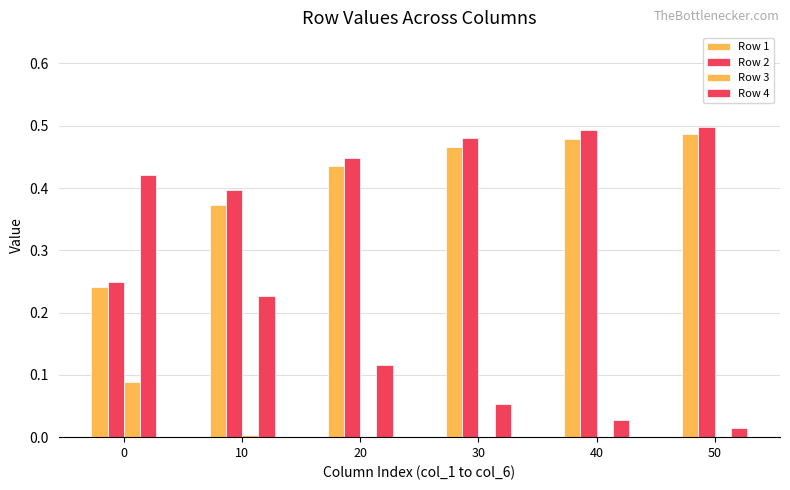

How many groups of bars are there?

6